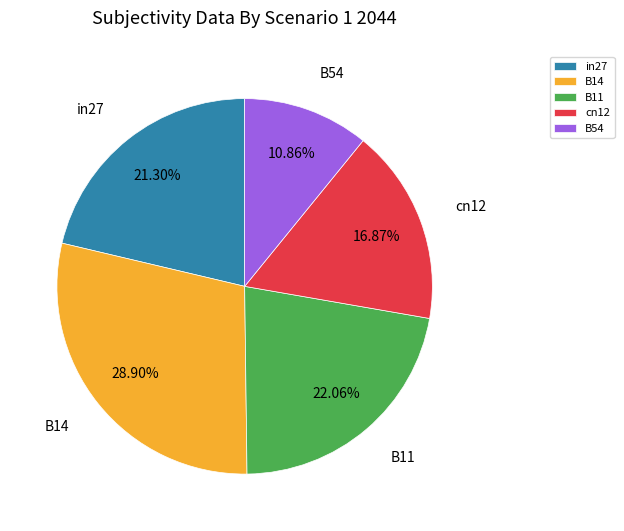

The B54 slice represents 11% of the pie. True or false?

True